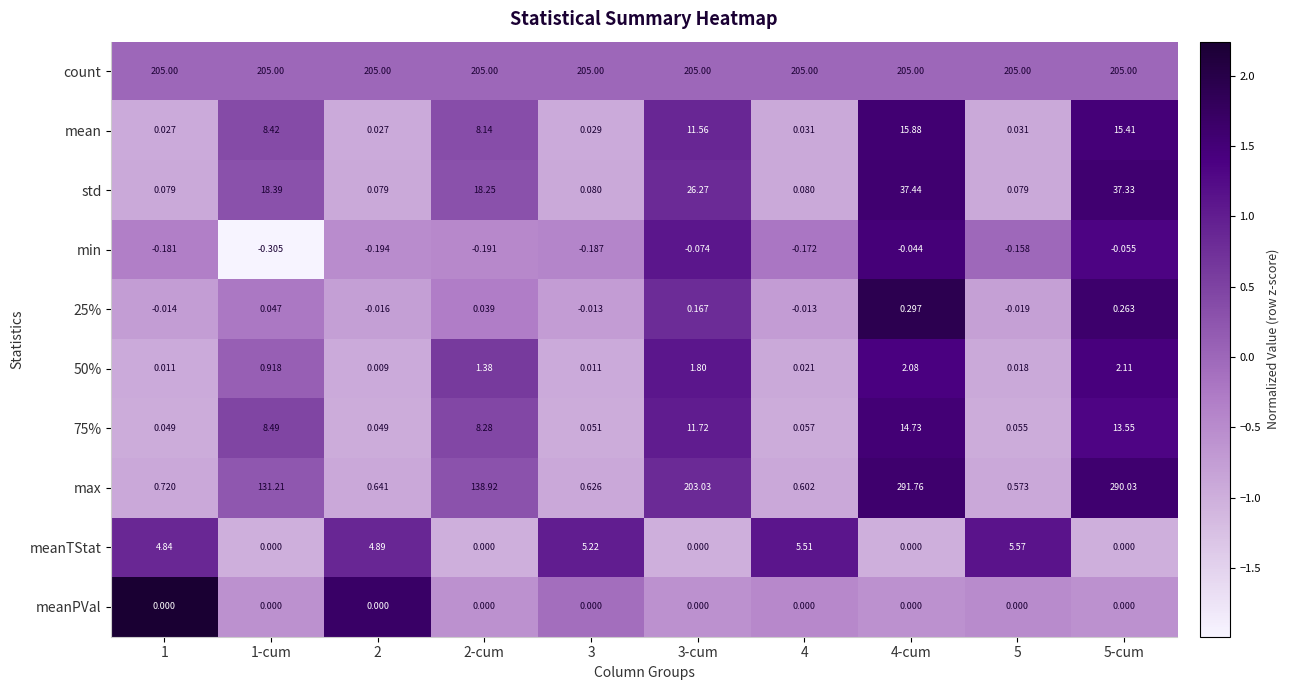

Count the number of data series in this chart.

10